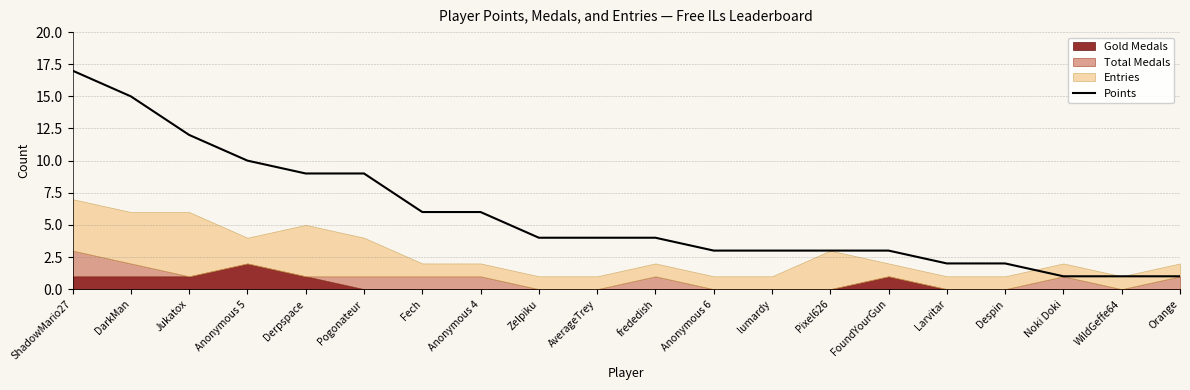

What is the maximum value for Points?

17